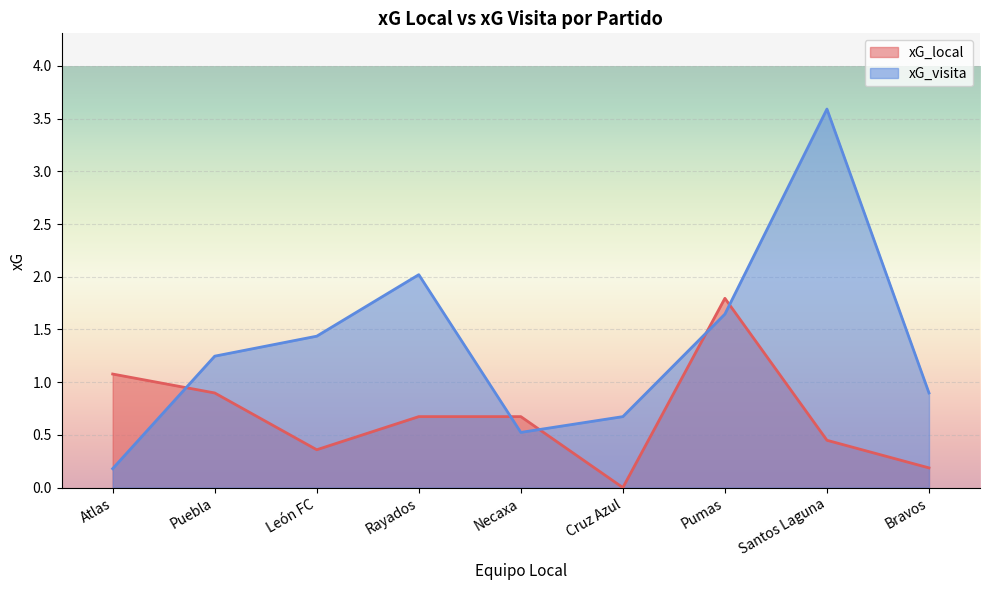

Reading right to left, list all the values displayed in this chart.

xG_local: 0.2	0.4	1.8	0.0	0.7	0.7	0.4	0.9	1.1
xG_visita: 0.9	3.6	1.6	0.7	0.5	2.0	1.4	1.2	0.2